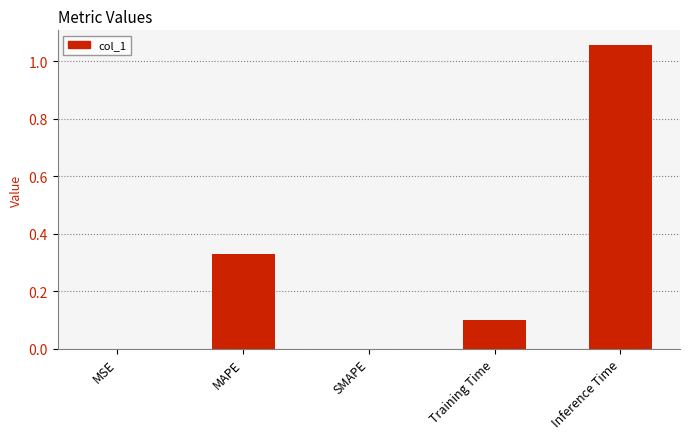

Count the number of categories in the chart.

5